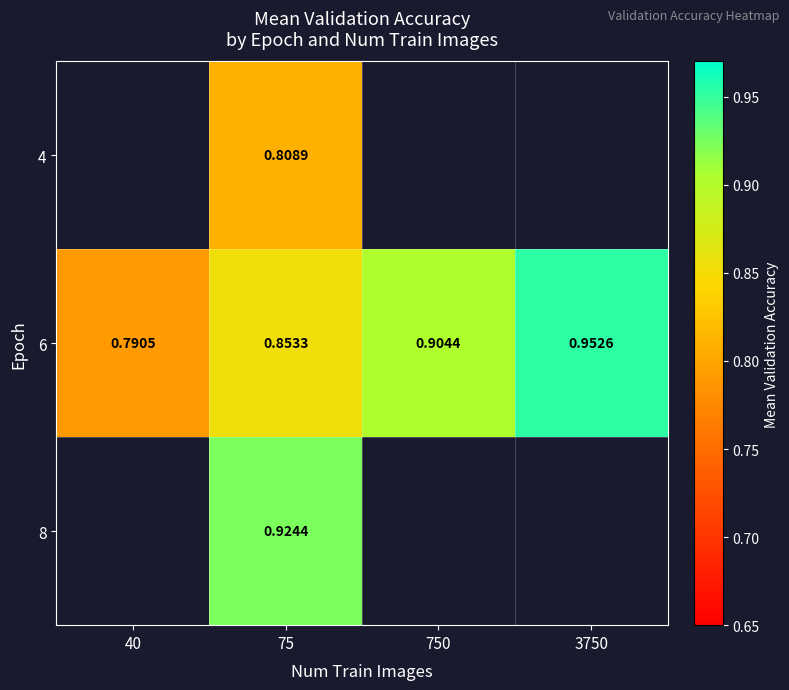

List the series in order of their overall mean, lowest first.

4, 6, 8